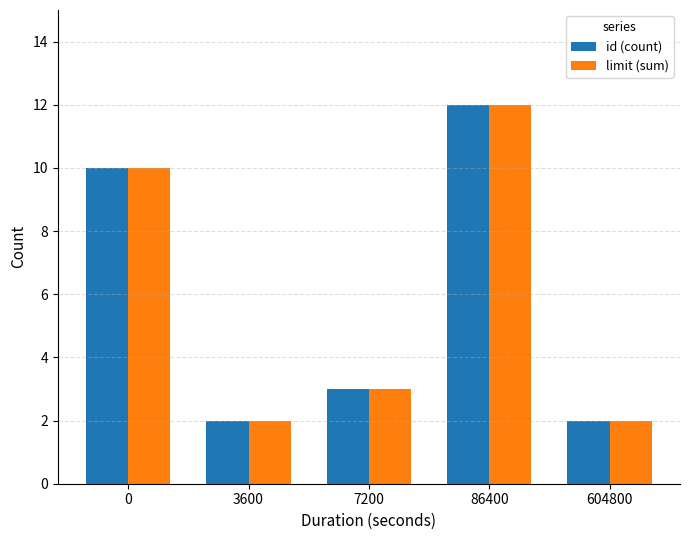

What is the value of the id (count) bar at the 4th from the left?

12